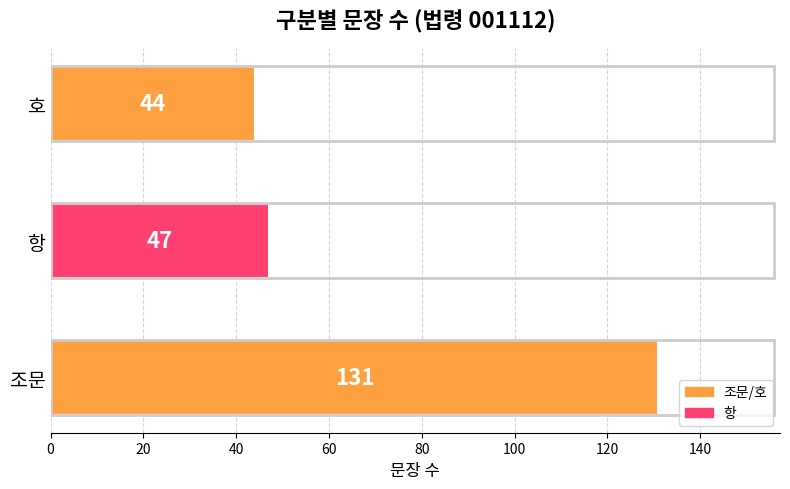

Reading bottom to top, list all the values displayed in this chart.

조문=131	항=47	호=44